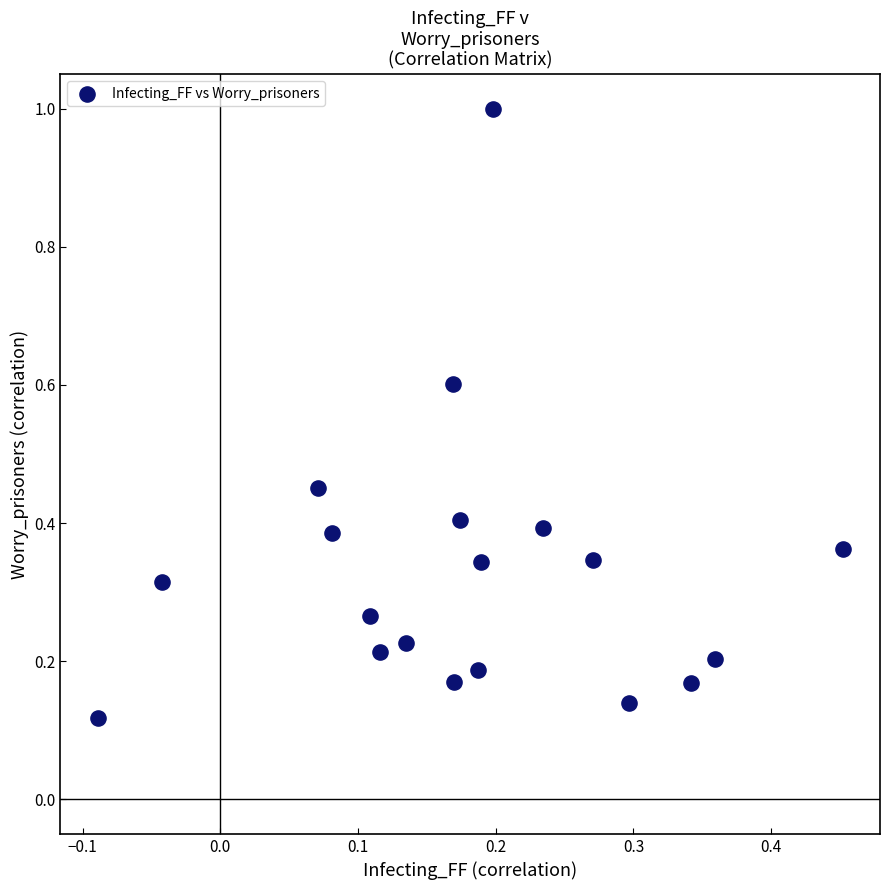

What is the range of Y values (max minus min)?

0.9